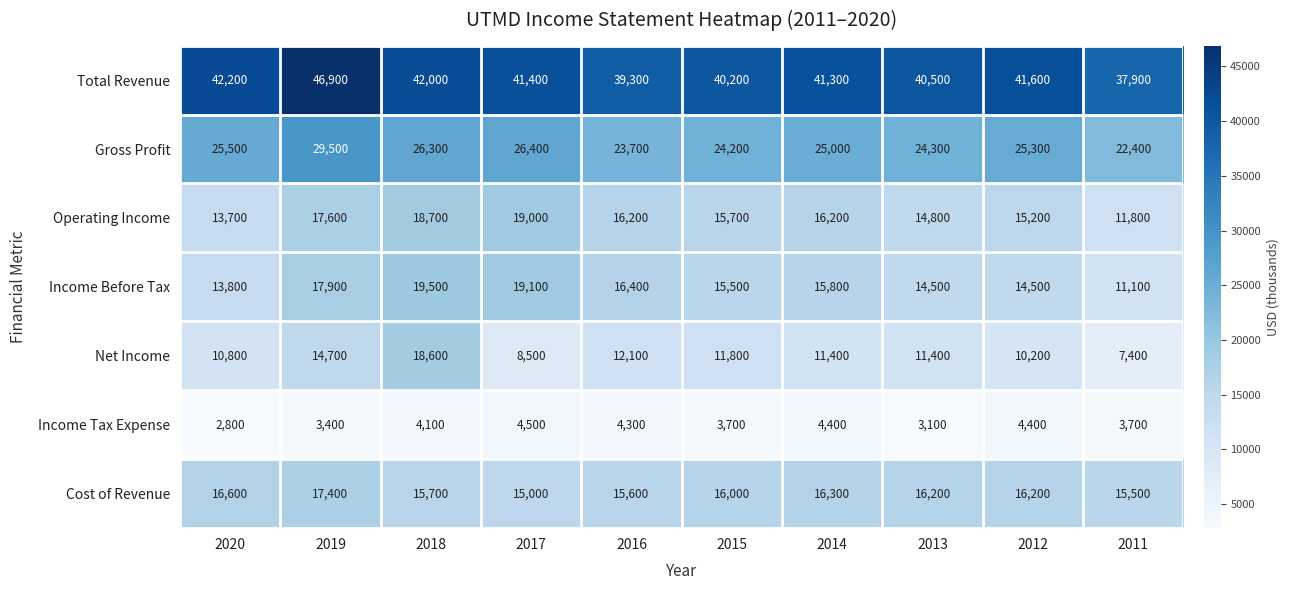

Which series has the largest total across all categories?

Total Revenue